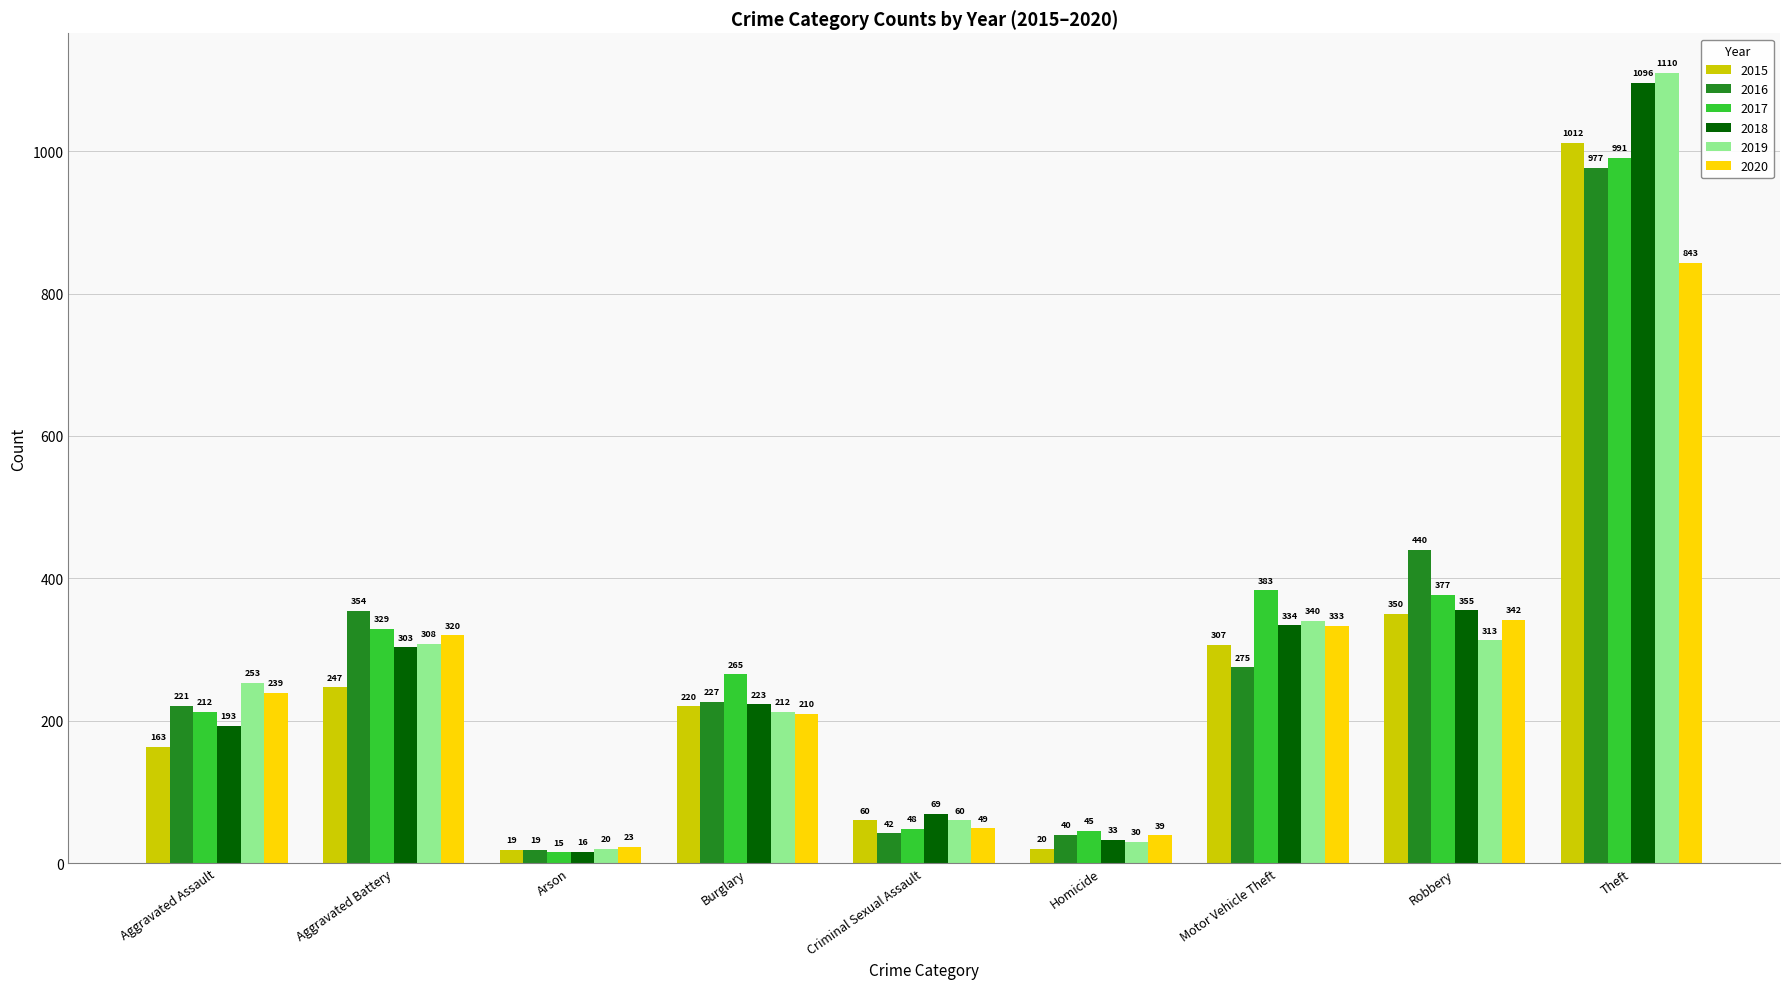

The 2018 series shows 57 at Burglary. True or false?

False